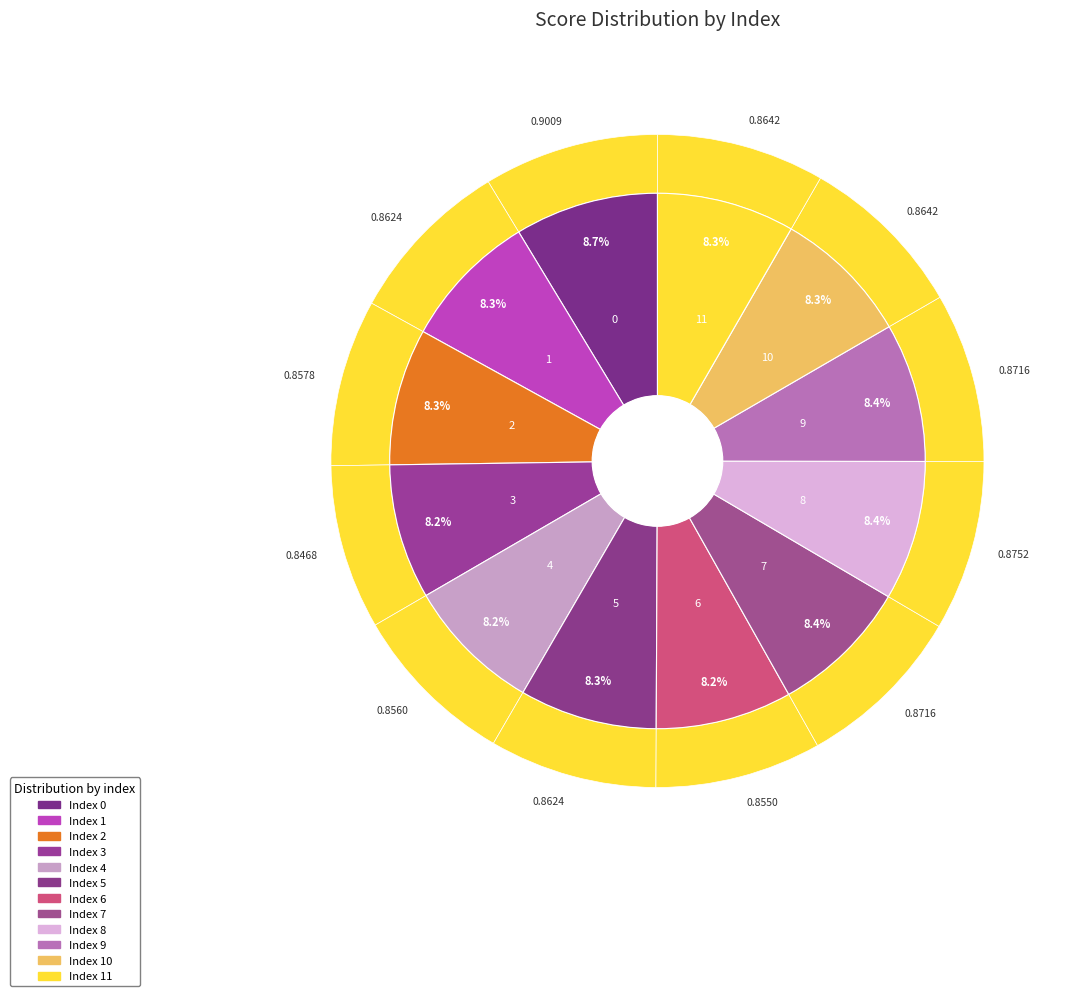

True or false: 3 accounts for 20% of the total.

False